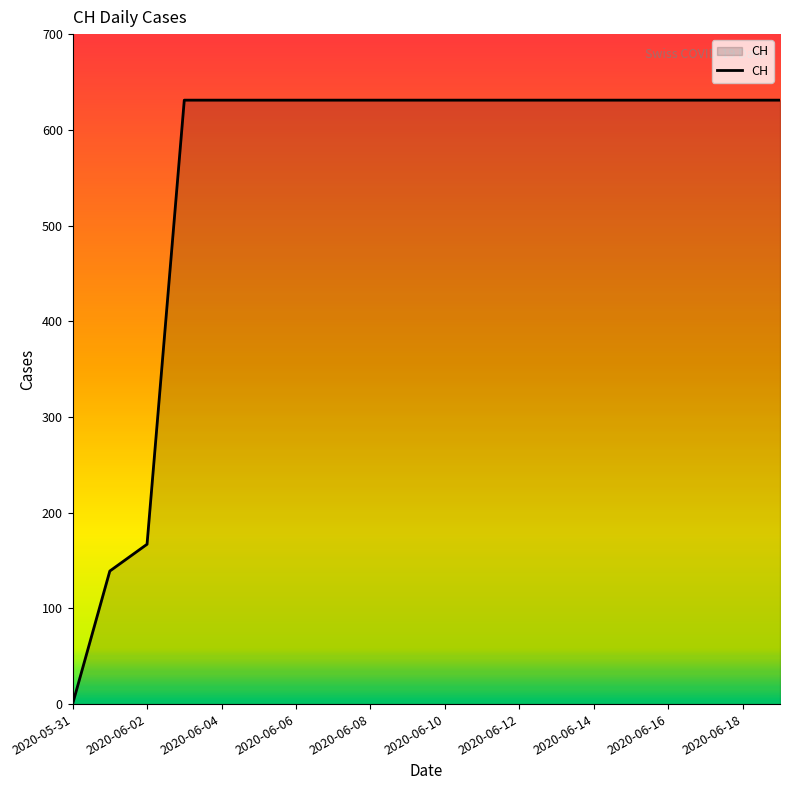

What is the maximum value shown in the chart?

631